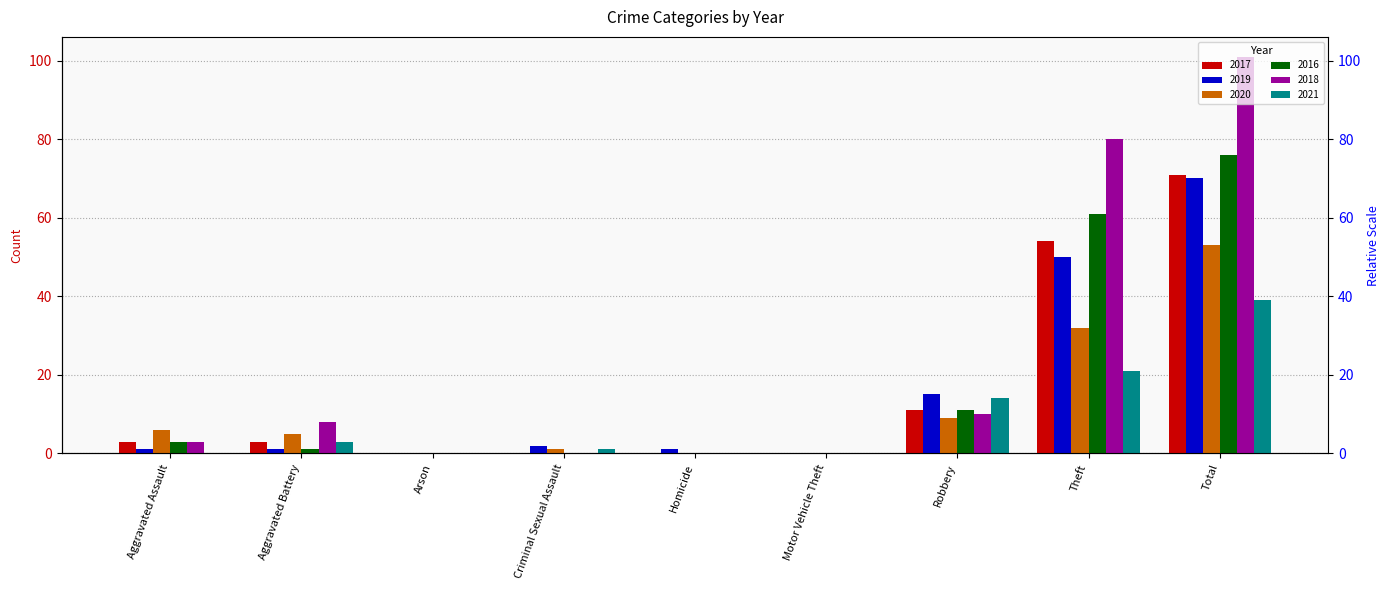

How many distinct data groups are displayed?

6